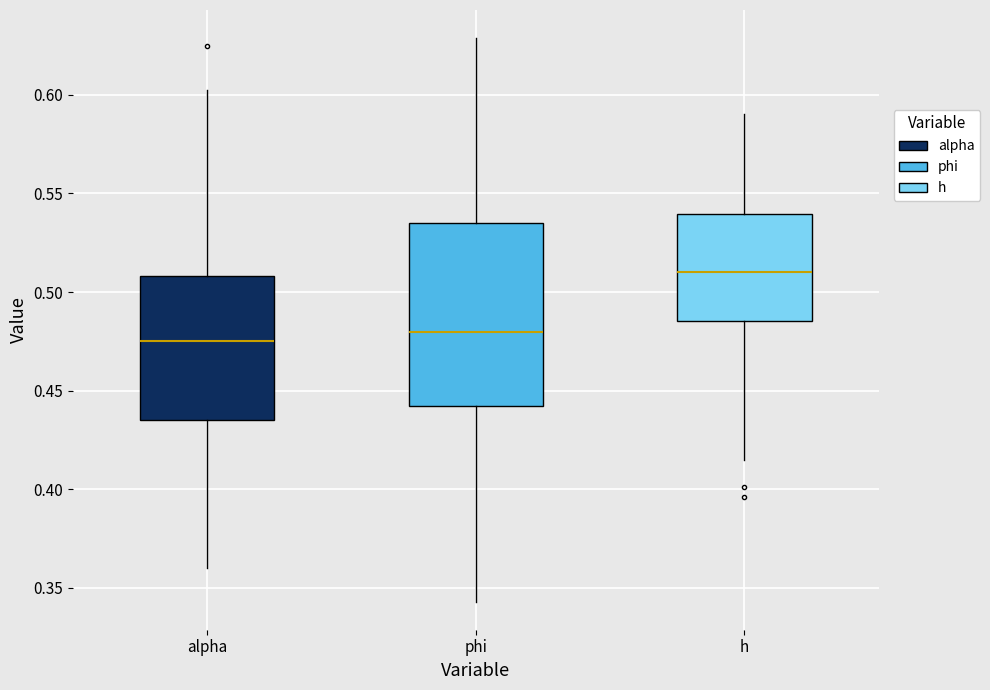

Reading left to right, read every box against the y-axis: the position of its median line, the range the box covers, and the ends of its whiskers. The values are not printed on the chart, so give them approximately, as read against the axis.

alpha: median 0.475, box 0.435 to 0.510, whiskers 0.360 to 0.600
phi: median 0.480, box 0.440 to 0.535, whiskers 0.345 to 0.630
h: median 0.510, box 0.485 to 0.540, whiskers 0.415 to 0.590